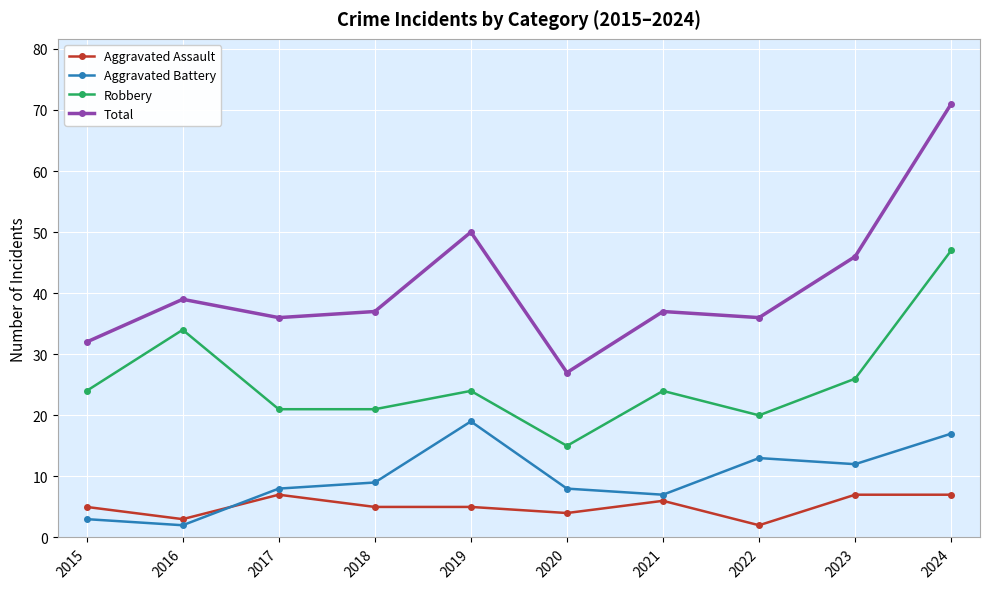

Rank the series by their maximum value, from lowest to highest.

Aggravated Assault, Aggravated Battery, Robbery, Total